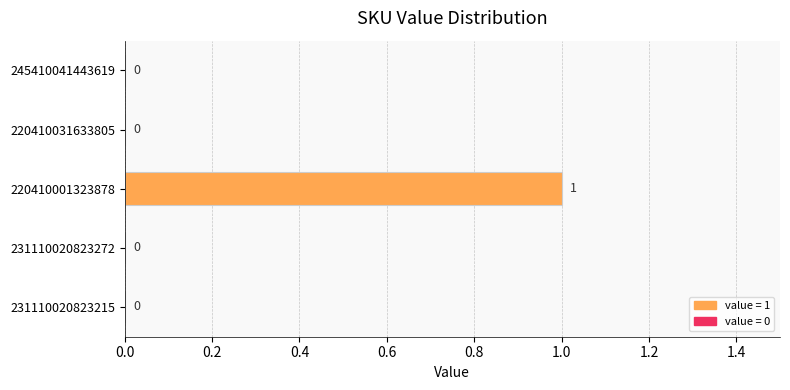

How many categories are shown in the chart?

5